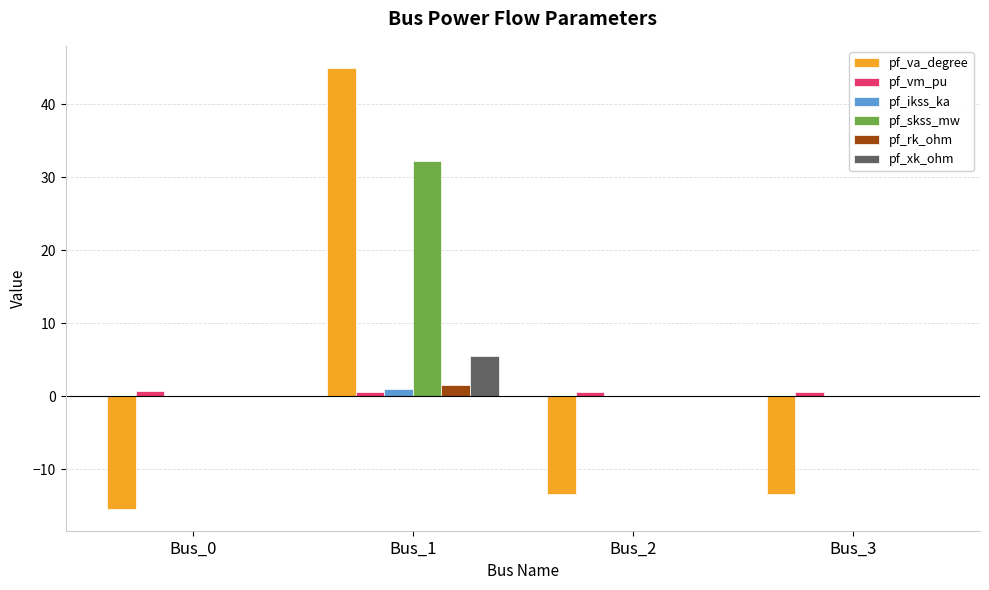

Which series changed the most between Bus_0 and Bus_1?

pf_va_degree